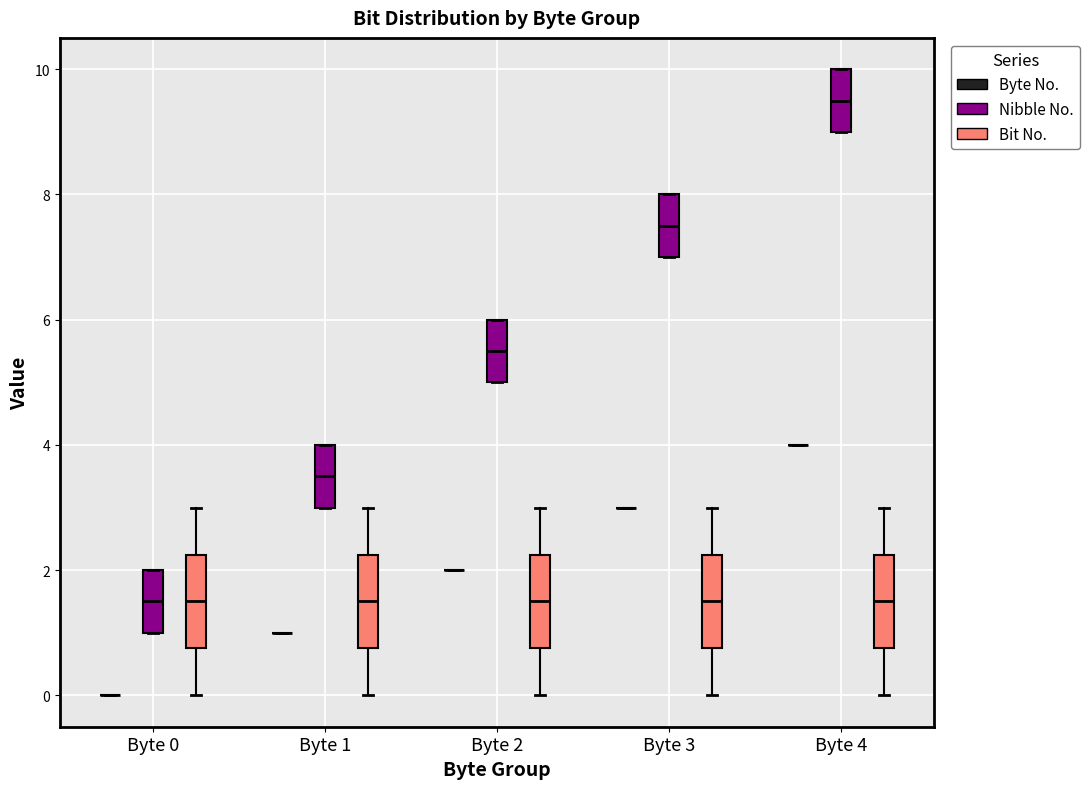

Reading left to right, transcribe this box plot: for each box, give where its median line is, the range the box spans, and where its two whiskers end, as read against the y-axis. The values are not printed on the chart, so give them approximately, as read against the axis.

Byte 0 (Byte No.): box collapsed to a line at 0.0, whiskers 0.0 to 0.0
Byte 0 (Nibble No.): median 1.6, box 1.0 to 2.0, whiskers 1.0 to 2.0
Byte 0 (Bit No.): median 1.6, box 0.8 to 2.2, whiskers 0.0 to 3.0
Byte 1 (Byte No.): box collapsed to a line at 1.0, whiskers 1.0 to 1.0
Byte 1 (Nibble No.): median 3.6, box 3.0 to 4.0, whiskers 3.0 to 4.0
Byte 1 (Bit No.): median 1.6, box 0.8 to 2.2, whiskers 0.0 to 3.0
Byte 2 (Byte No.): box collapsed to a line at 2.0, whiskers 2.0 to 2.0
Byte 2 (Nibble No.): median 5.6, box 5.0 to 6.0, whiskers 5.0 to 6.0
Byte 2 (Bit No.): median 1.6, box 0.8 to 2.2, whiskers 0.0 to 3.0
Byte 3 (Byte No.): box collapsed to a line at 3.0, whiskers 3.0 to 3.0
Byte 3 (Nibble No.): median 7.6, box 7.0 to 8.0, whiskers 7.0 to 8.0
Byte 3 (Bit No.): median 1.6, box 0.8 to 2.2, whiskers 0.0 to 3.0
Byte 4 (Byte No.): box collapsed to a line at 4.0, whiskers 4.0 to 4.0
Byte 4 (Nibble No.): median 9.6, box 9.0 to 10.0, whiskers 9.0 to 10.0
Byte 4 (Bit No.): median 1.6, box 0.8 to 2.2, whiskers 0.0 to 3.0